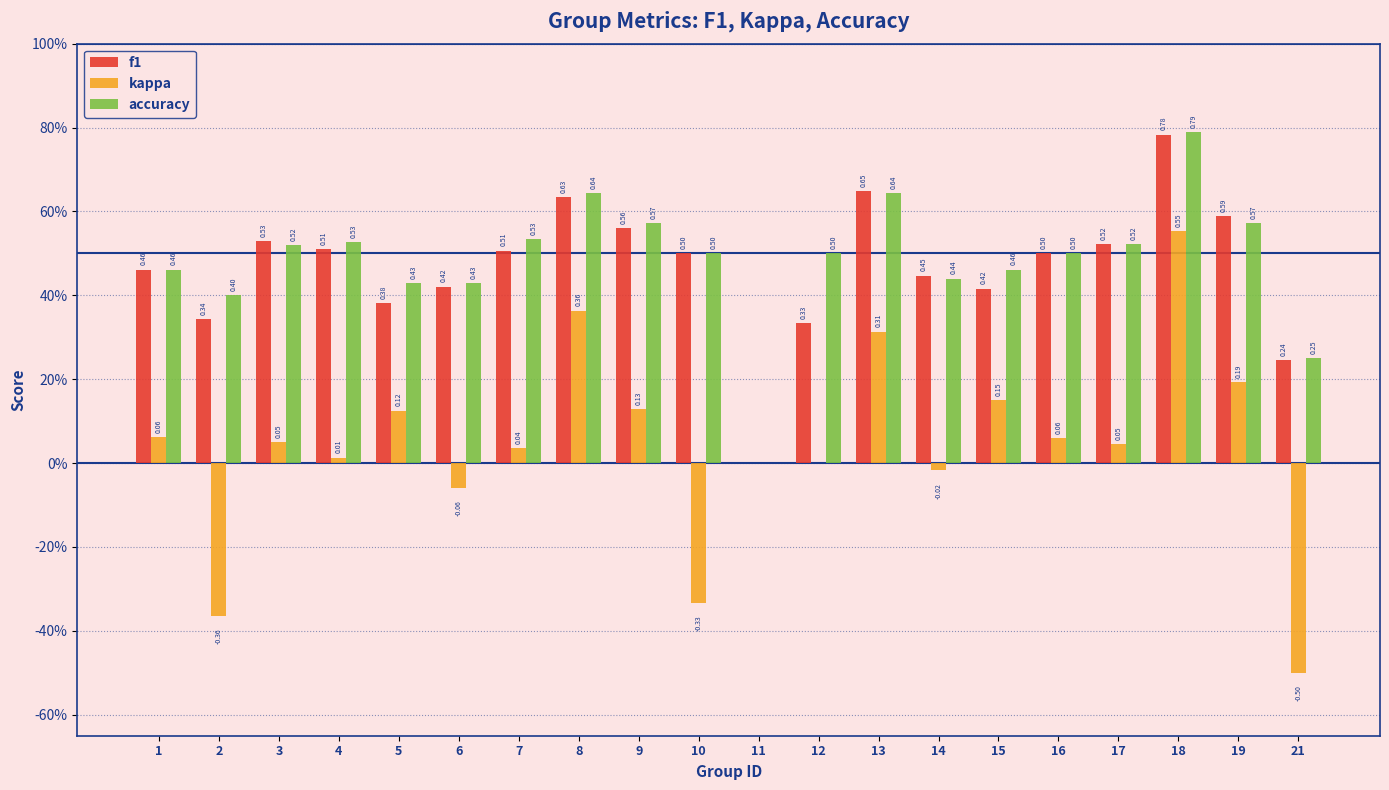

What is the maximum value for f1?

0.8